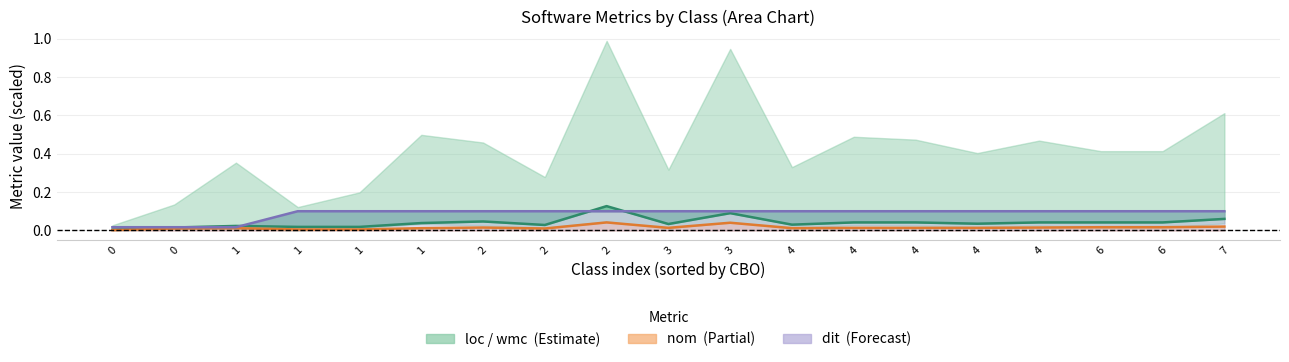

The dit line series shows 0.0 at 2. True or false?

False